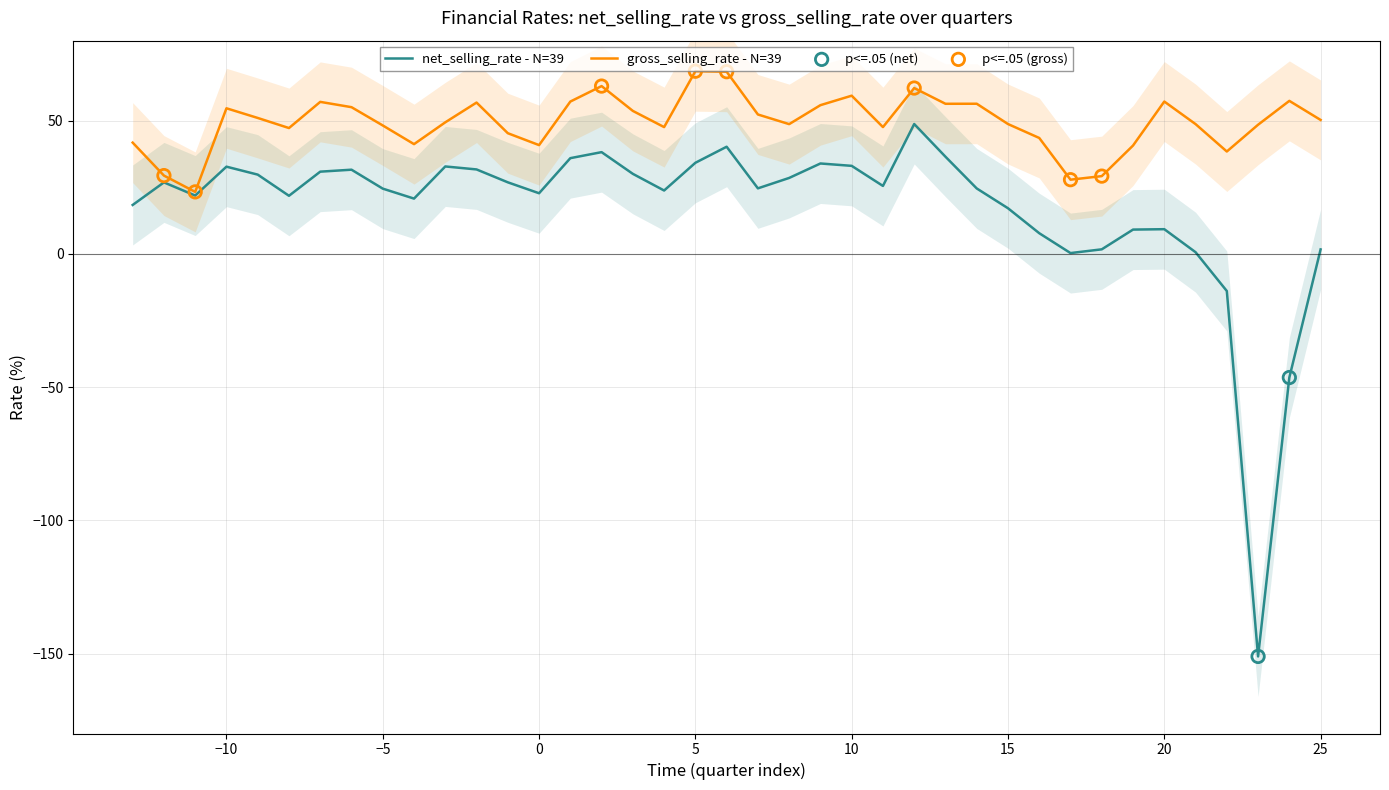

Which series has the largest total across all categories?

gross_selling_rate